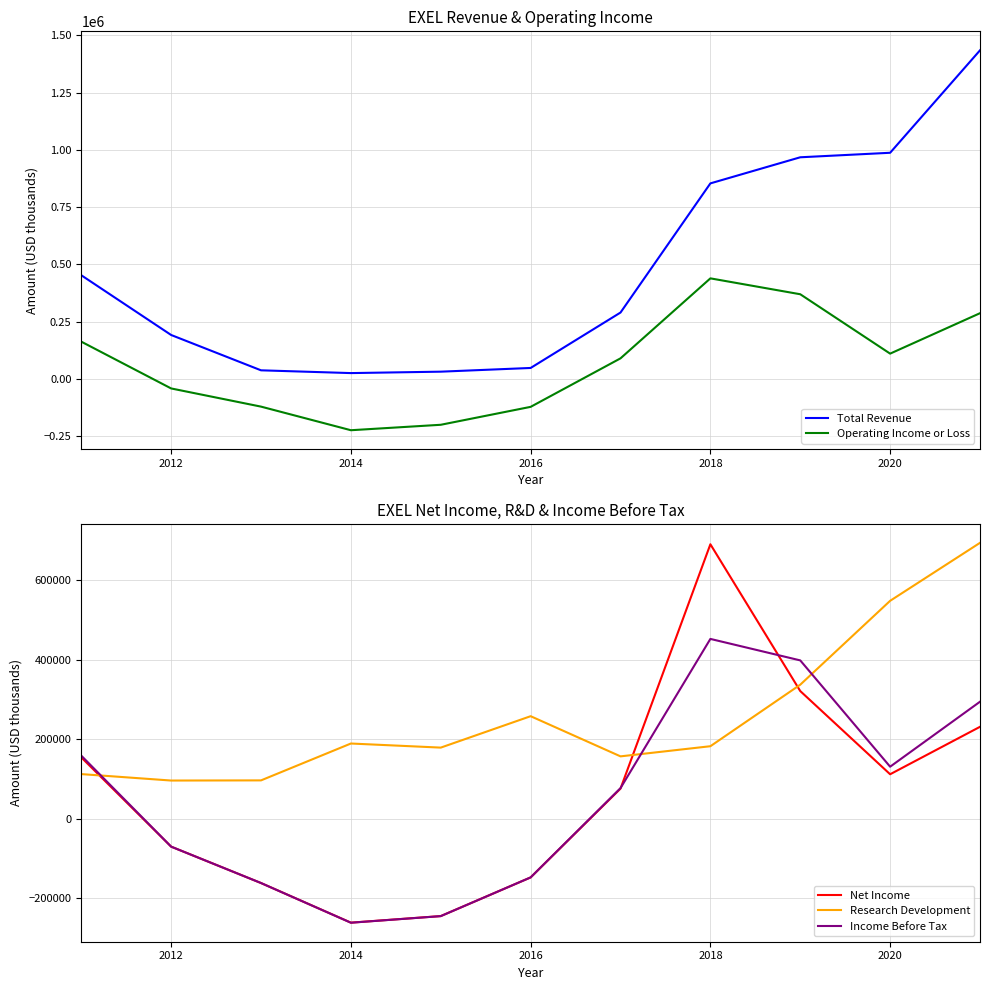

What is the difference between the maximum and minimum values in the Operating Income or Loss series?

663400